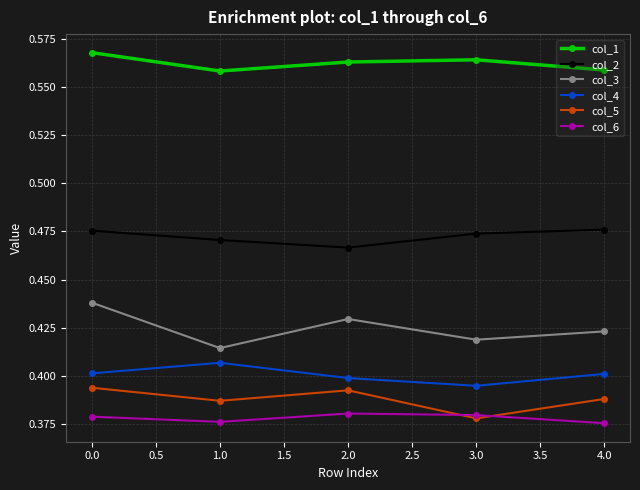

Between 0.0 and 1.0, which series saw the biggest shift?

col_3